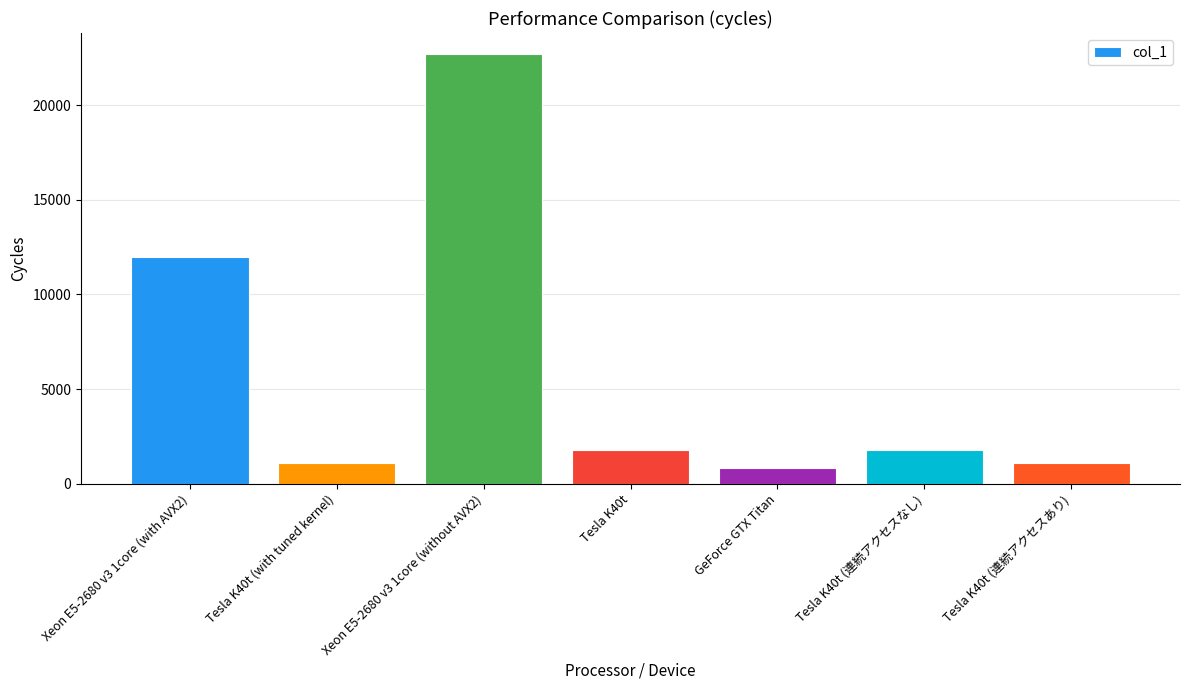

What position from the right is Tesla K40t (連続アクセスなし)?

2